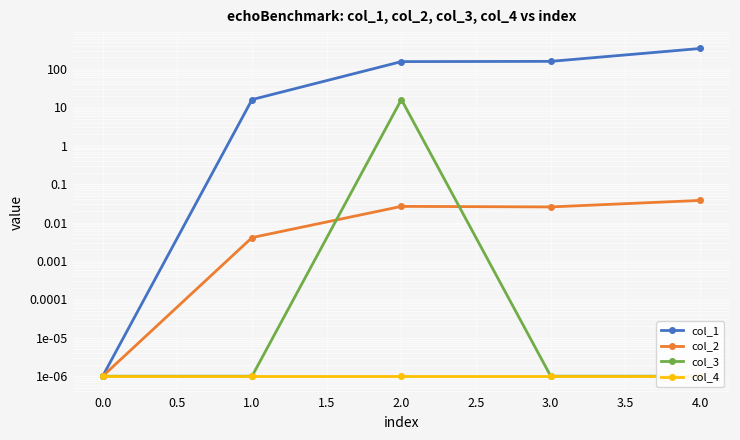

Which series has the largest total across all categories?

col_1